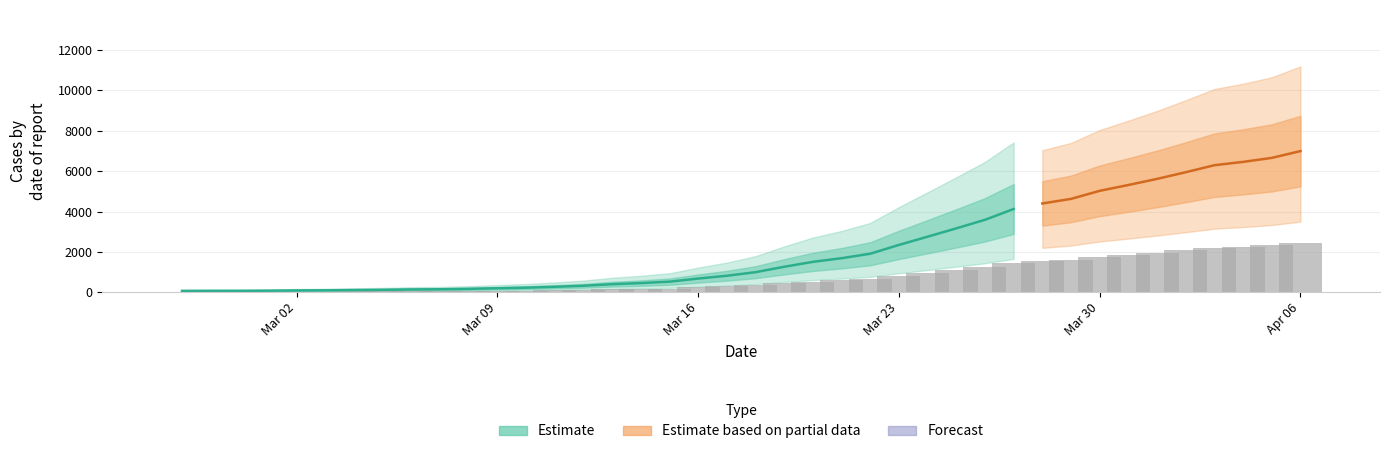

What is the maximum value shown in the chart?

6995